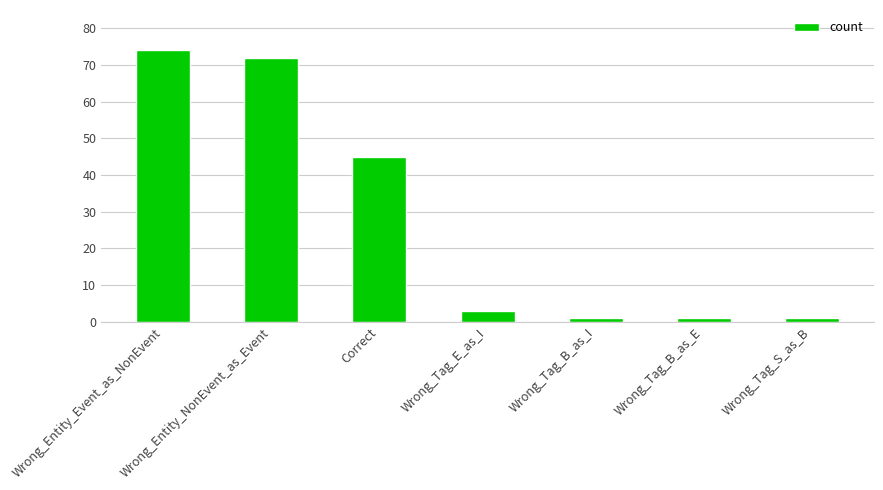

At which label is the value closest to 37?

Correct